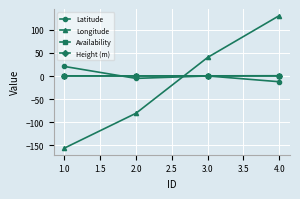

What is the difference between the second highest and second lowest values in the Longitude series?

121.0